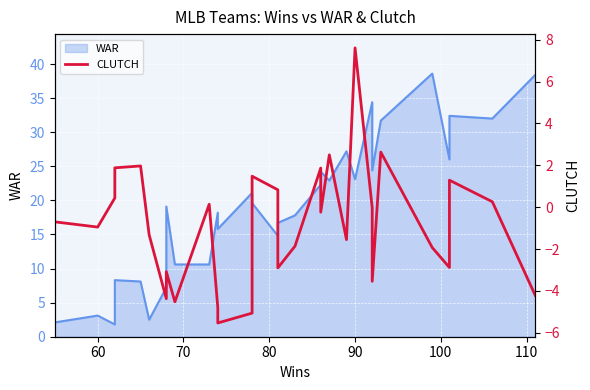

What is the difference between the maximum and minimum values?

13.1